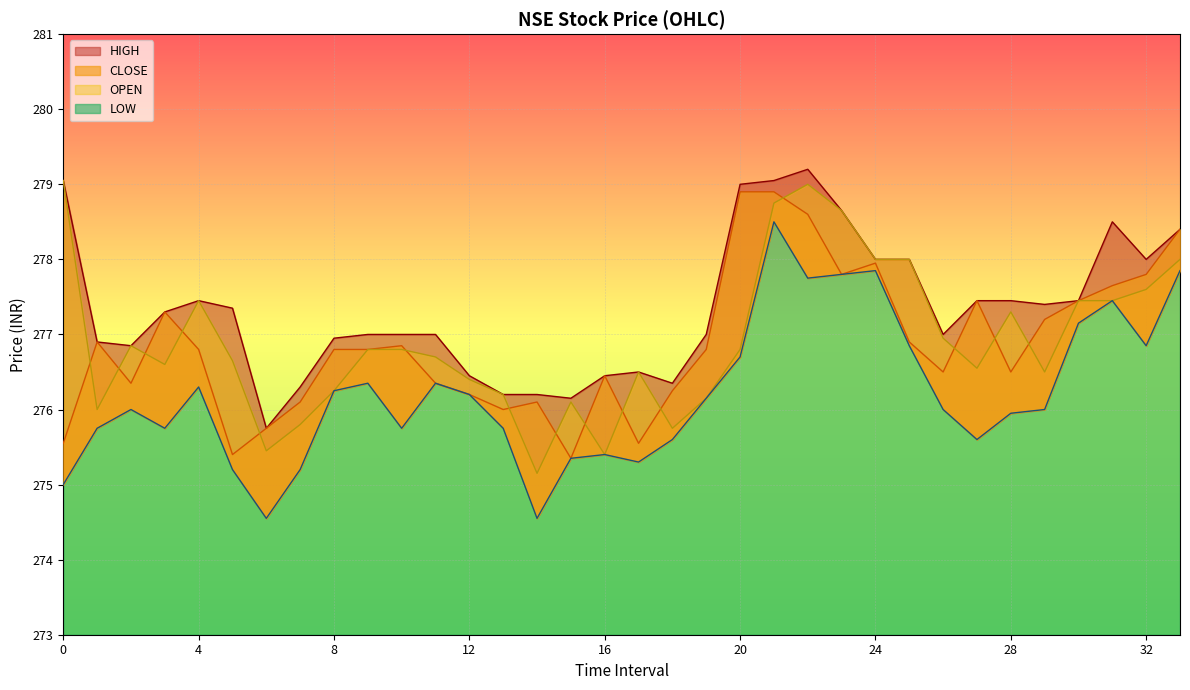

The value of CLOSE at 20 is 278.9. True or false?

True